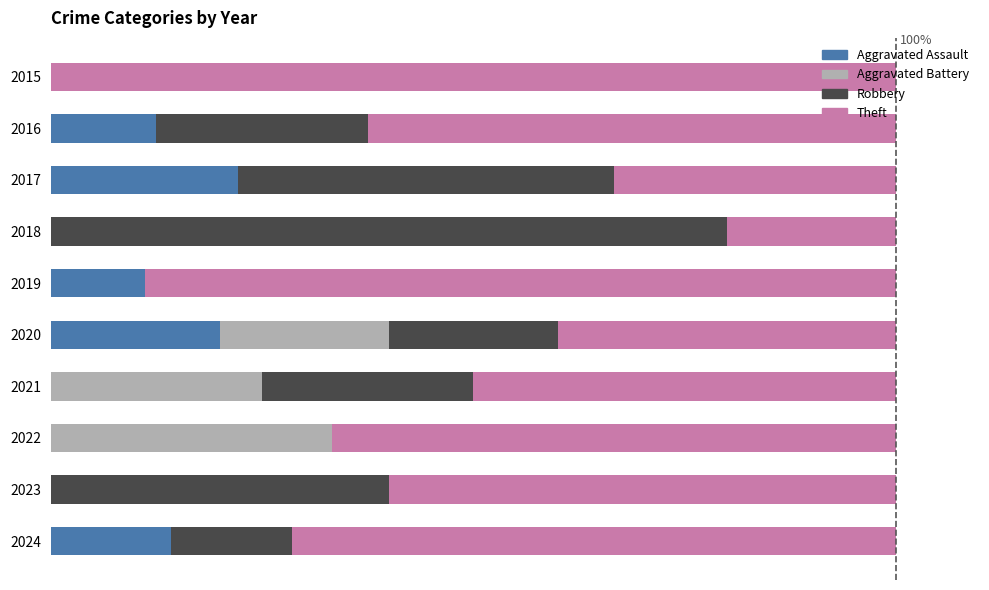

Reading right to left, list all the values displayed in this chart.

Aggravated Assault: 14.3	0.0	0.0	0.0	20.0	11.1	0.0	22.2	12.5	0.0
Aggravated Battery: 0.0	0.0	33.3	25.0	20.0	0.0	0.0	0.0	0.0	0.0
Robbery: 14.3	40.0	0.0	25.0	20.0	0.0	80.0	44.4	25.0	0.0
Theft: 71.4	60.0	66.7	50.0	40.0	88.9	20.0	33.3	62.5	100.0